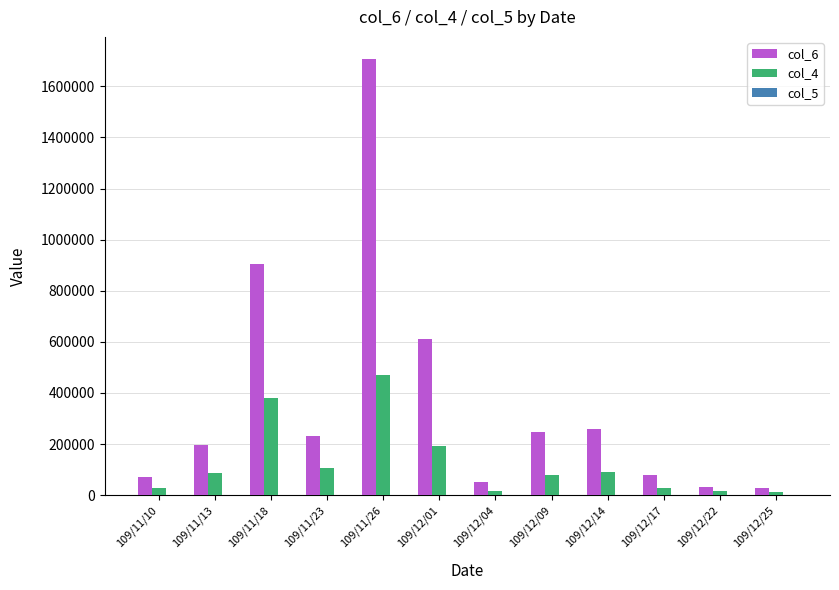

Does the chart contain stacked bars?

No